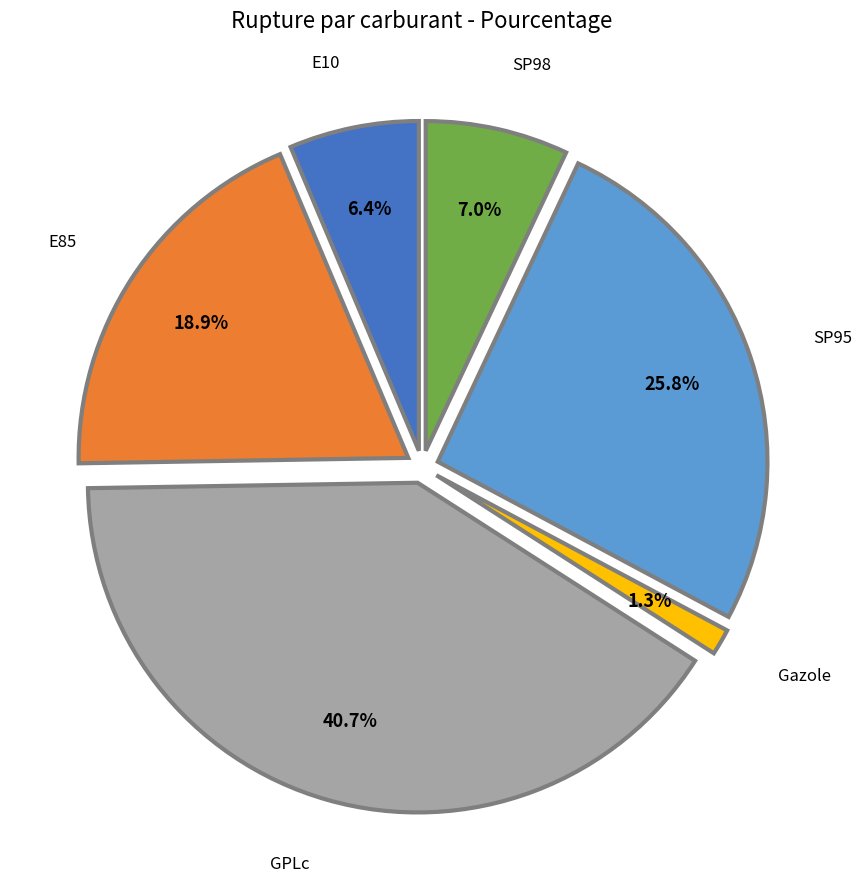

Approximately how many times larger is the value at SP98 compared to GPLc?

0.2